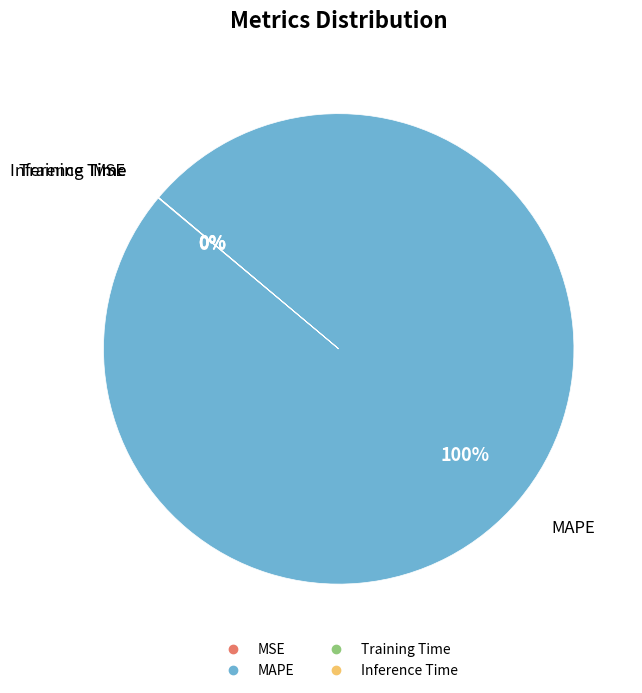

The MAPE slice represents 100% of the pie. True or false?

True